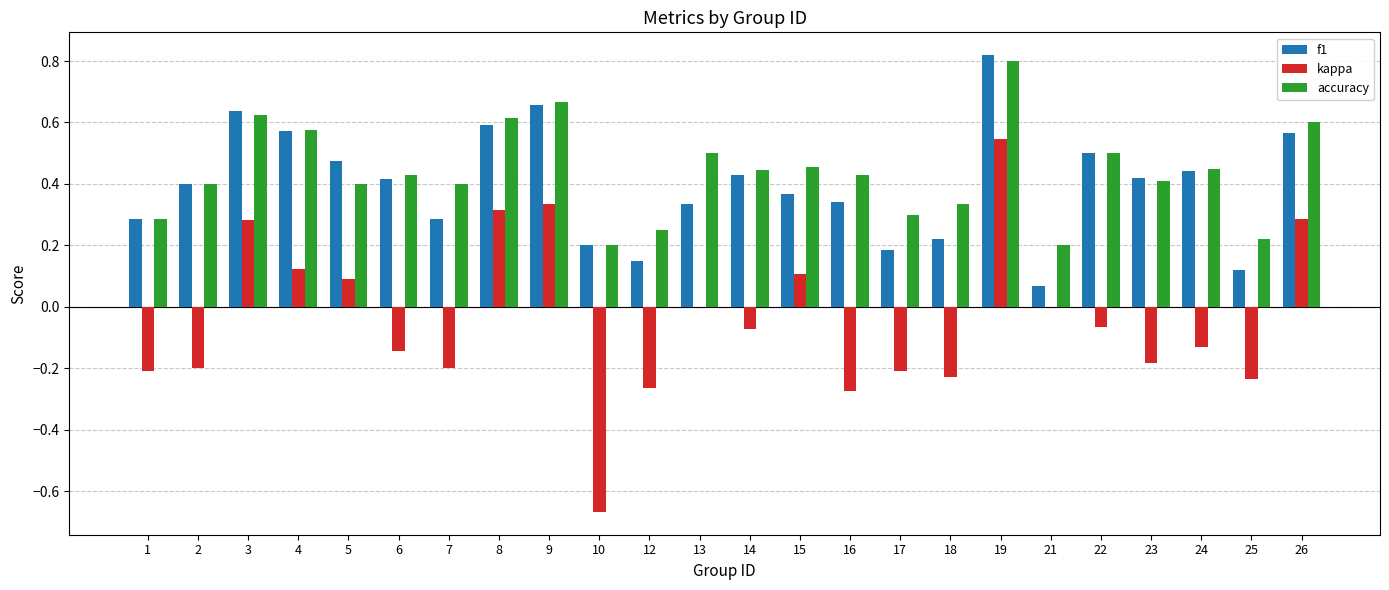

Is the value of kappa at 2 greater than the value of accuracy at 4?

No